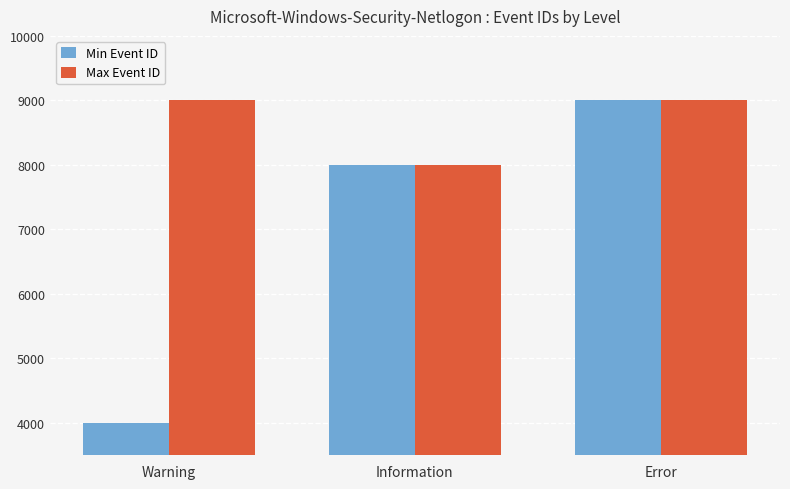

Which series has the largest total across all categories?

Max Event ID